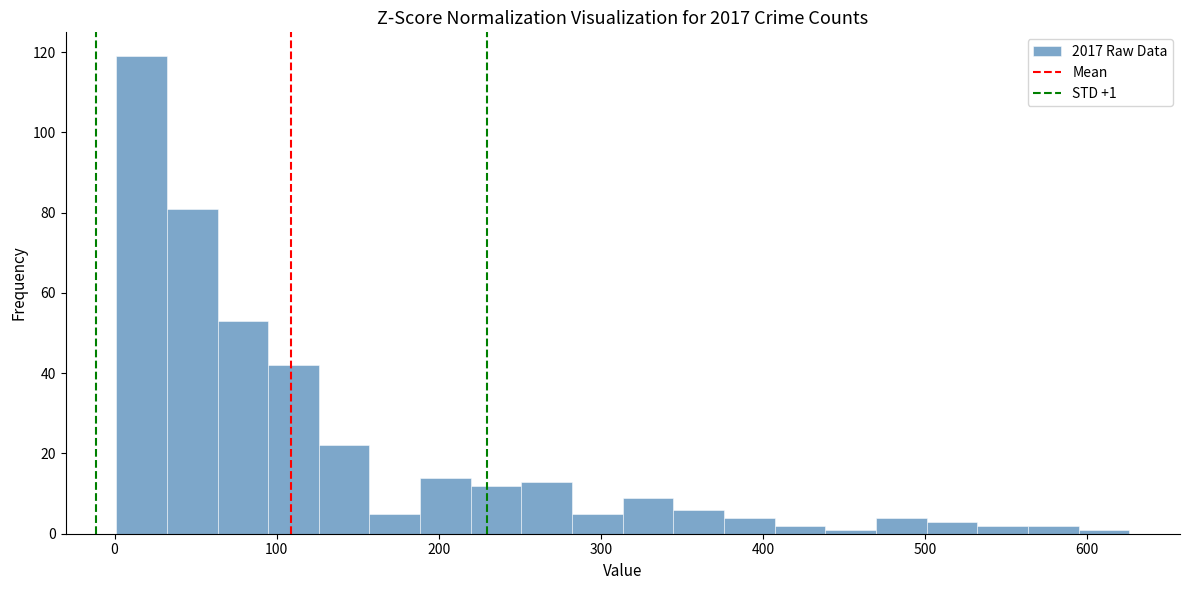

Around what value on the x-axis is the tallest bar? Give the approximate position of its centre, as read against the axis.

20